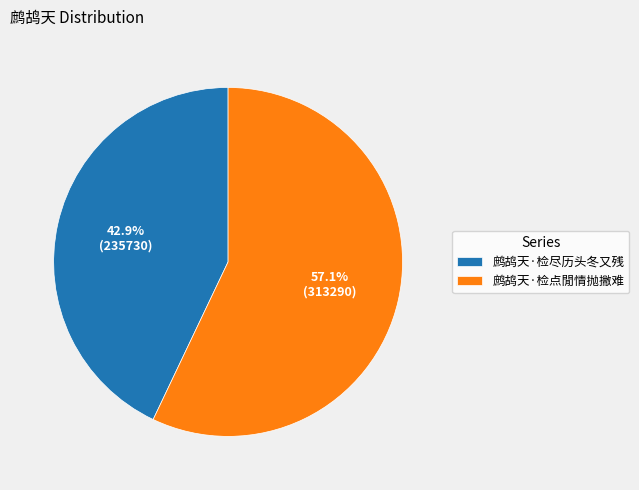

Approximately how many times larger is the value at 鹧鸪天·检尽历头冬又残 compared to 鹧鸪天·检点閒情抛撇难?

0.8